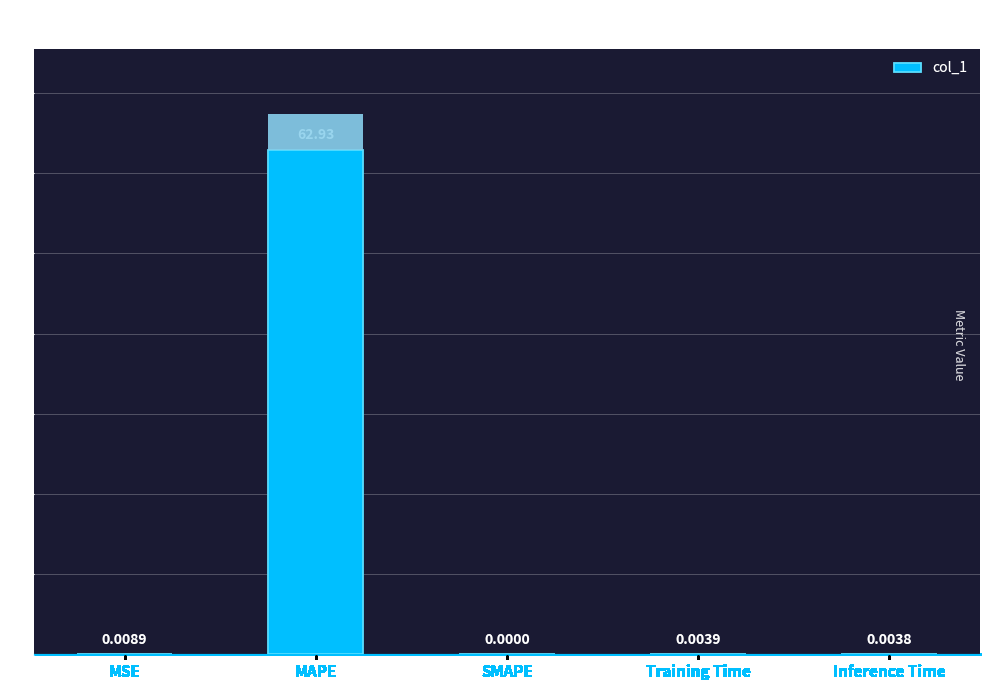

What is the maximum value shown in the chart?

62.9